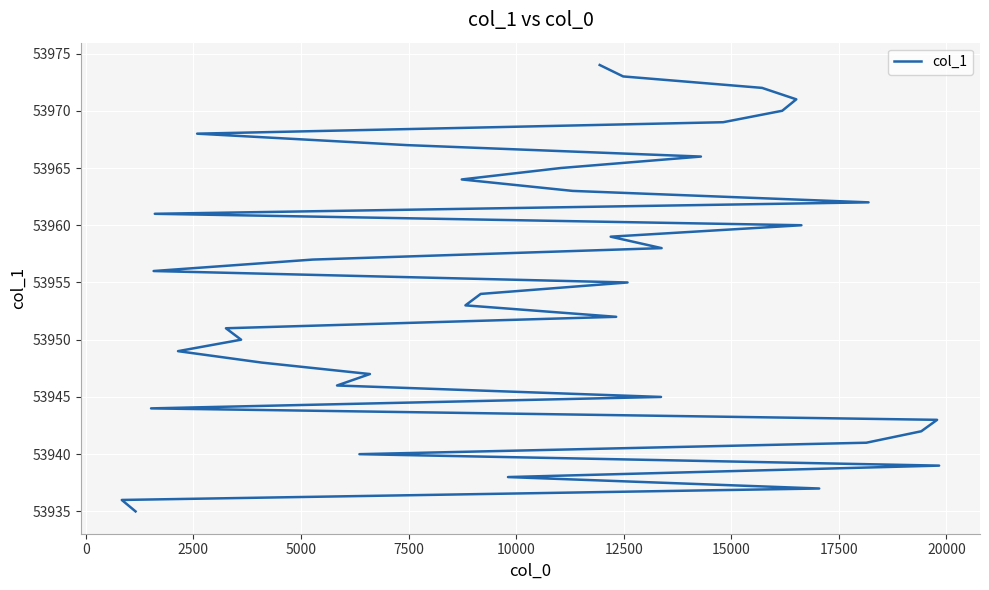

What is the maximum value shown in the chart?

53974